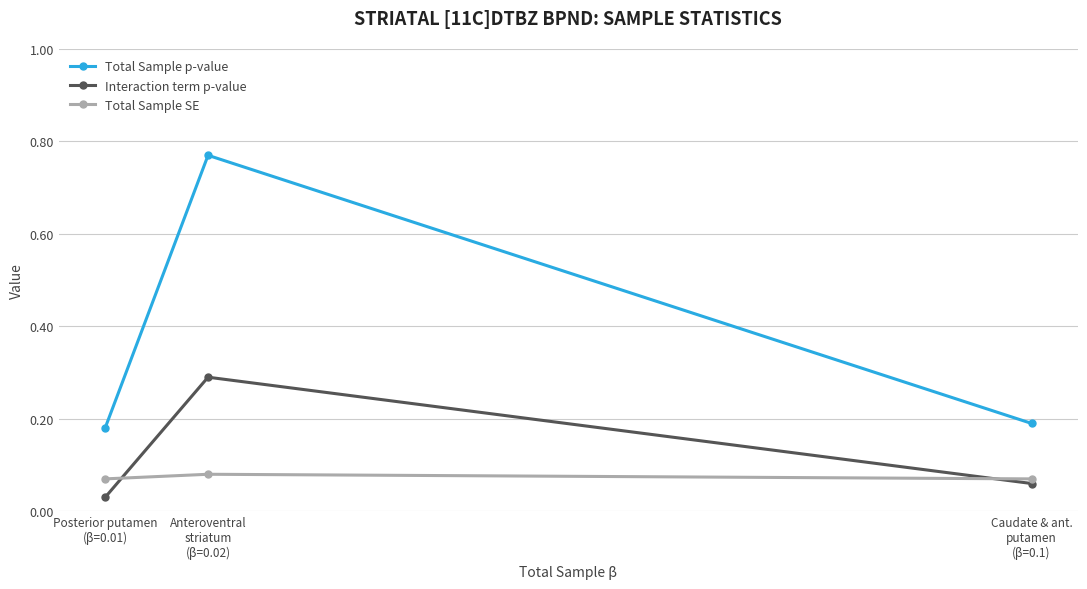

At how many categories does at least one series exceed 0?

3